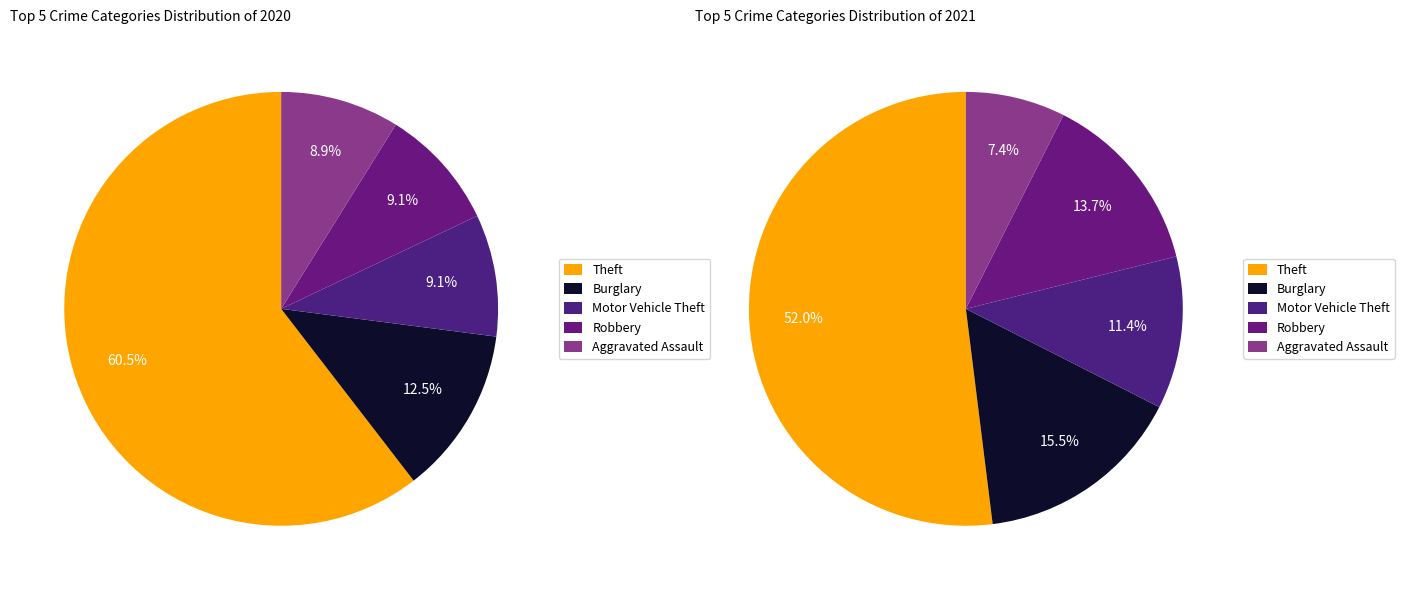

Do Burglary and Criminal Sexual Assault together represent more than half of the pie?

No